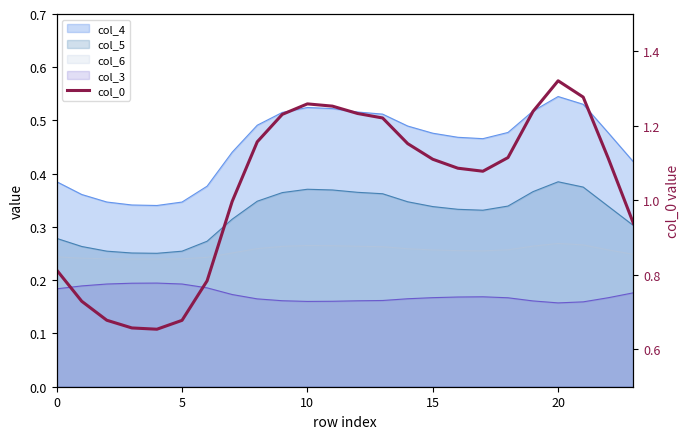

What is the label of the 6th point from the right?

18